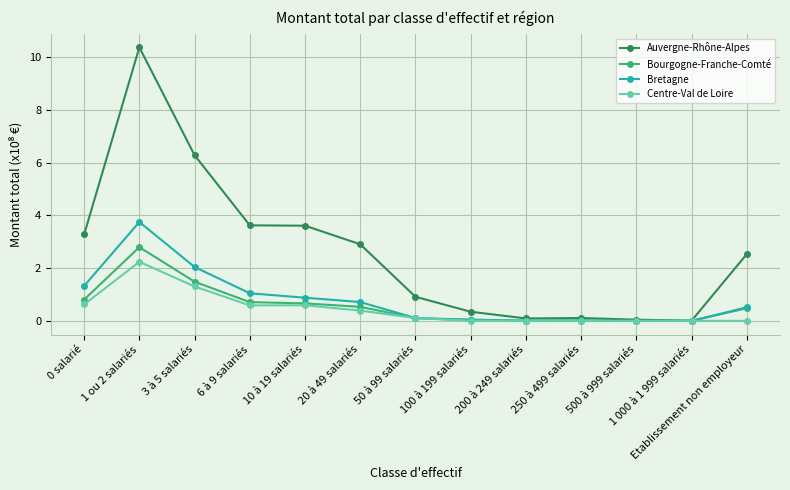

Which series has the widest spread of values?

Auvergne-Rhône-Alpes